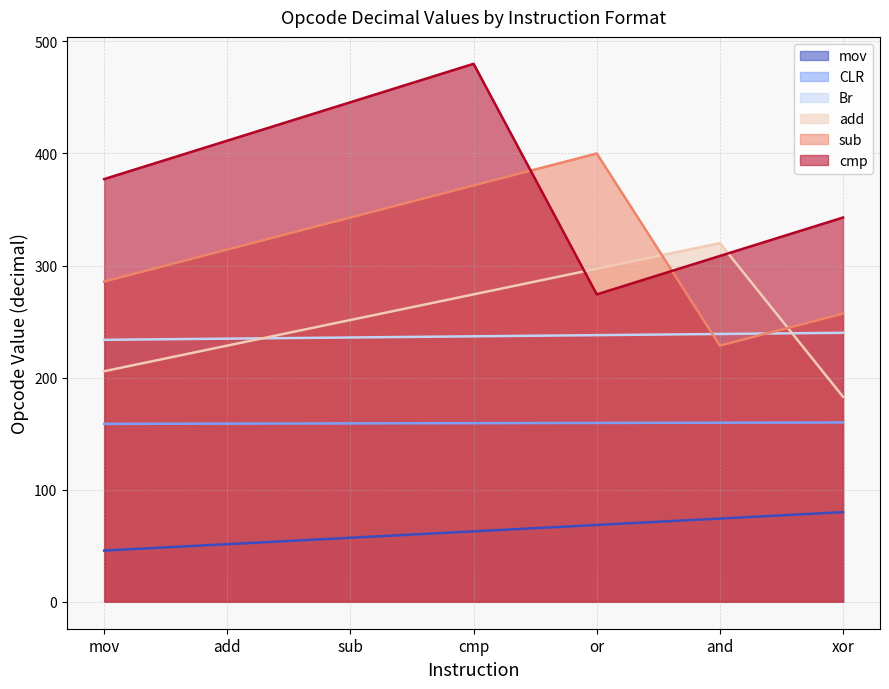

True or false: cmp and Br cross at least once.

False